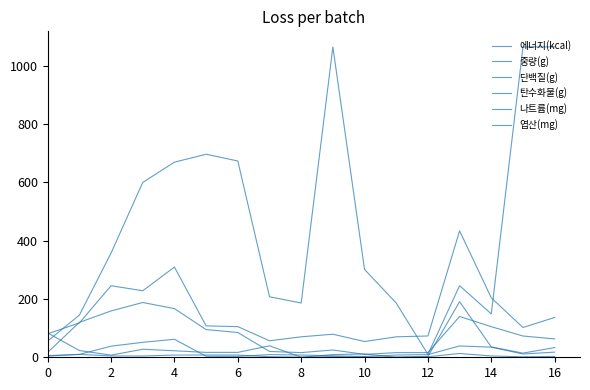

How many lines are shown in the chart?

6